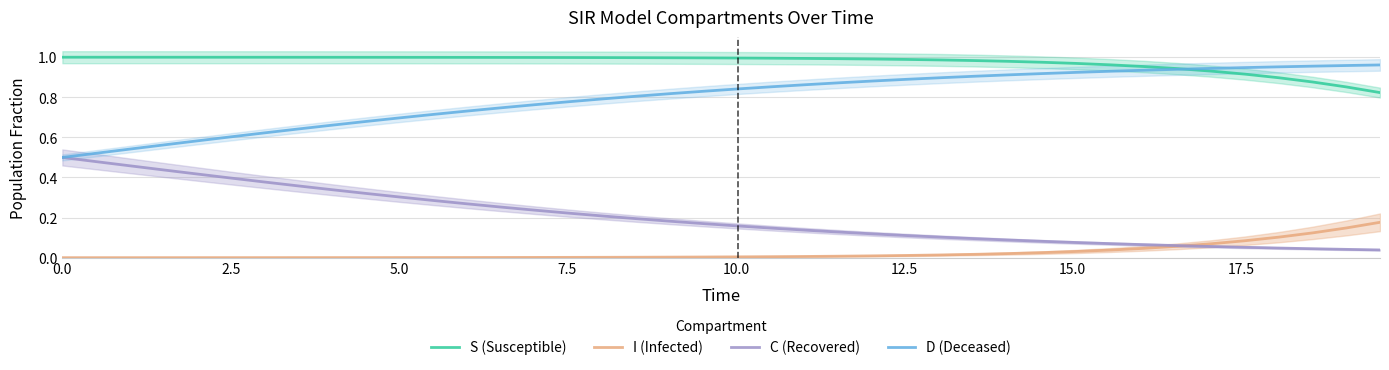

What are all the series names shown in the legend?

S (Susceptible), I (Infected), C (Recovered), D (Deceased)